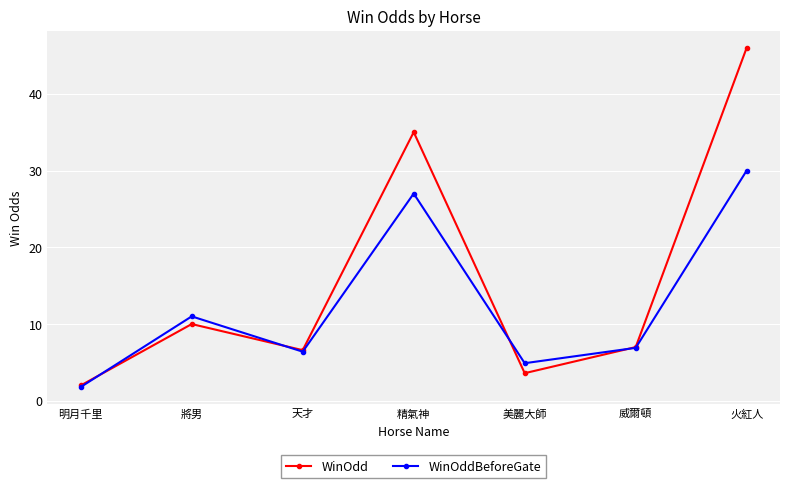

Where is WinOddBeforeGate nearest to the value 15?

將男